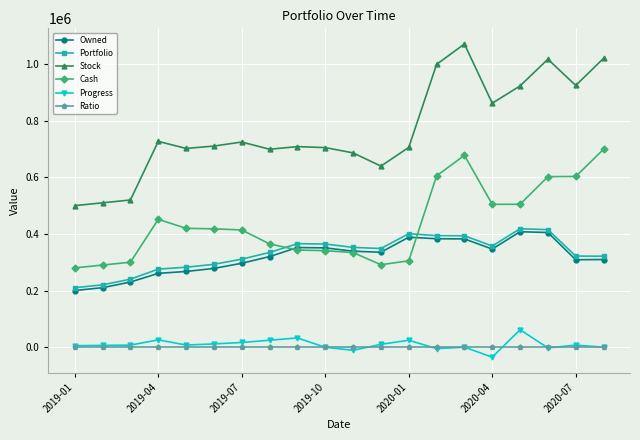

What is the maximum value for Cash?

699301.4